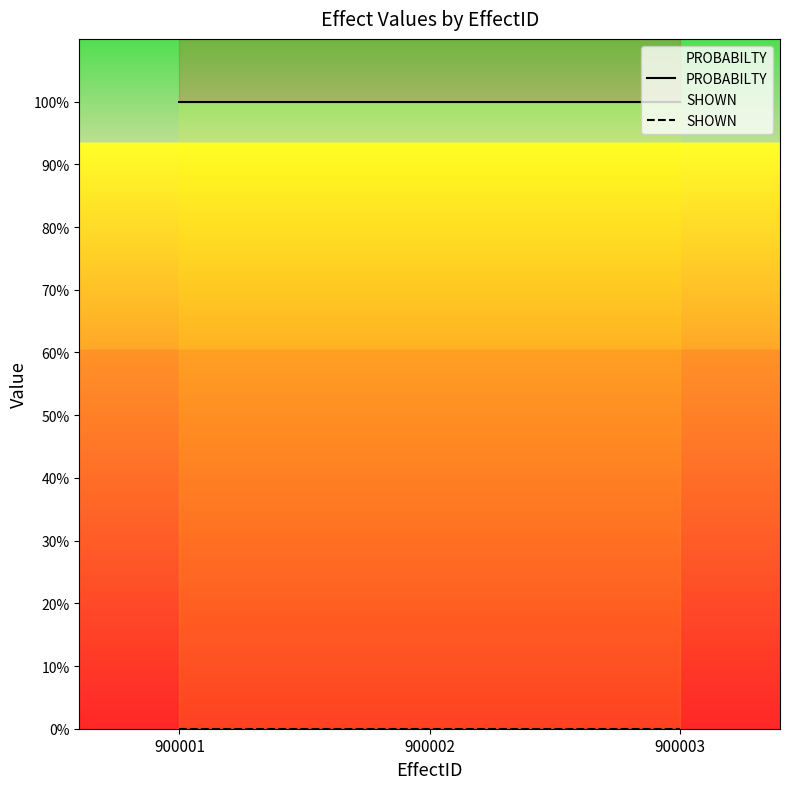

At how many categories does at least one series exceed 63?

3